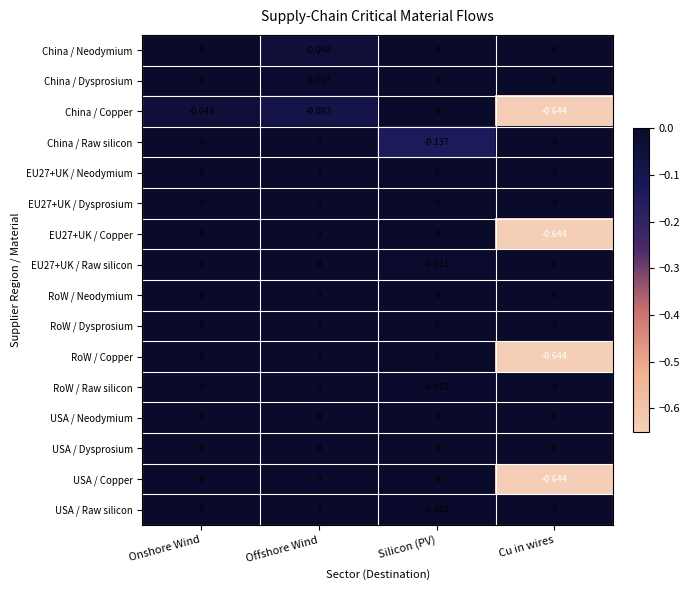

Between Onshore Wind and Offshore Wind, which series saw the biggest shift?

China / Neodymium